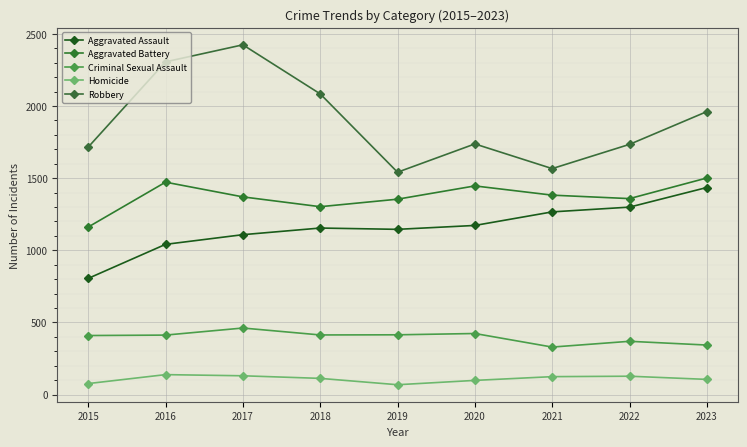

True or false: Aggravated Assault and Aggravated Battery cross at least once.

False